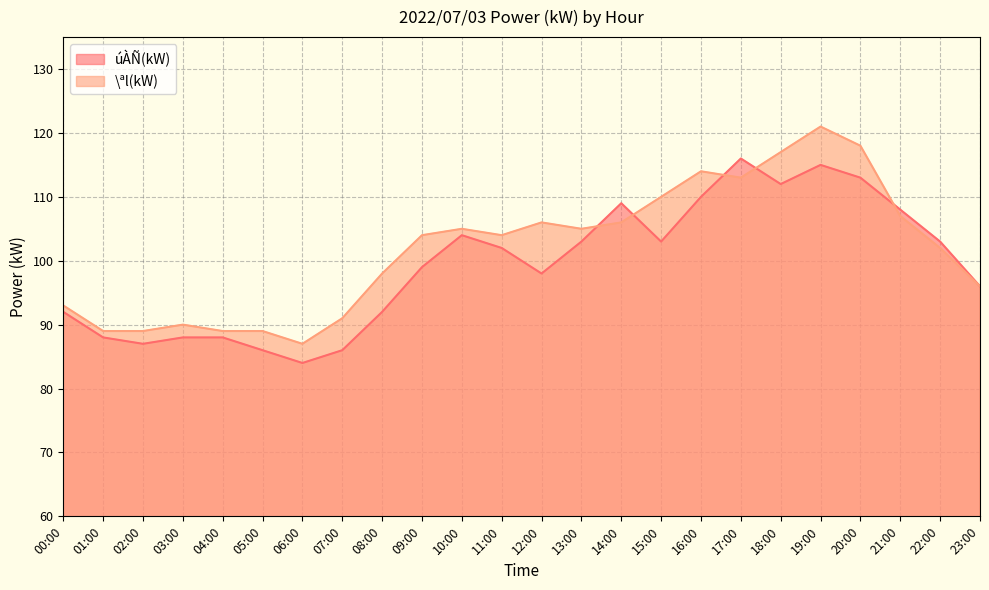

How many data points in \ªl(kW) are above 104?

11